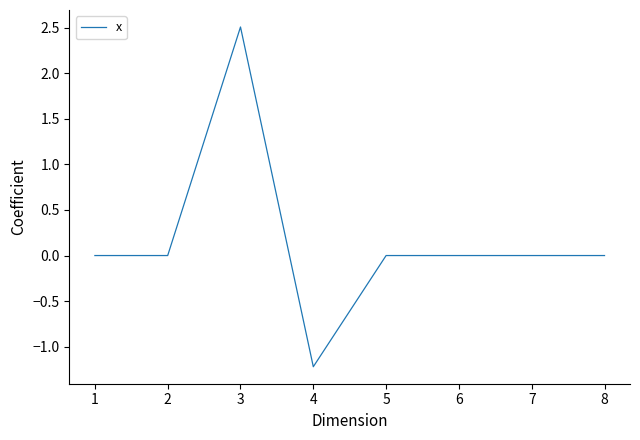

How many distinct data groups are displayed?

1